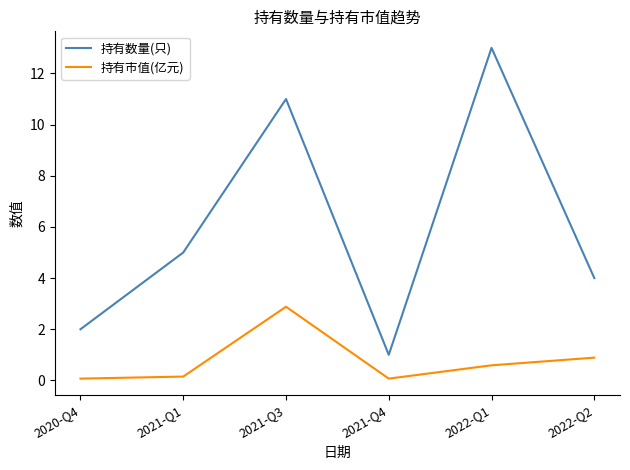

True or false: 持有数量(只) and 持有市值(亿元) intersect in this chart.

False